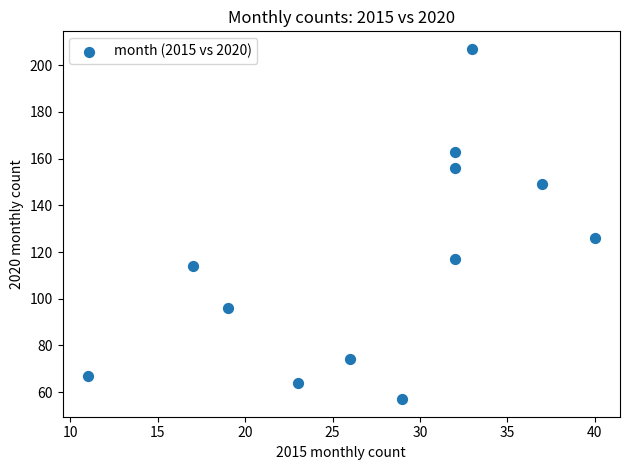

What is the average Y value?

116